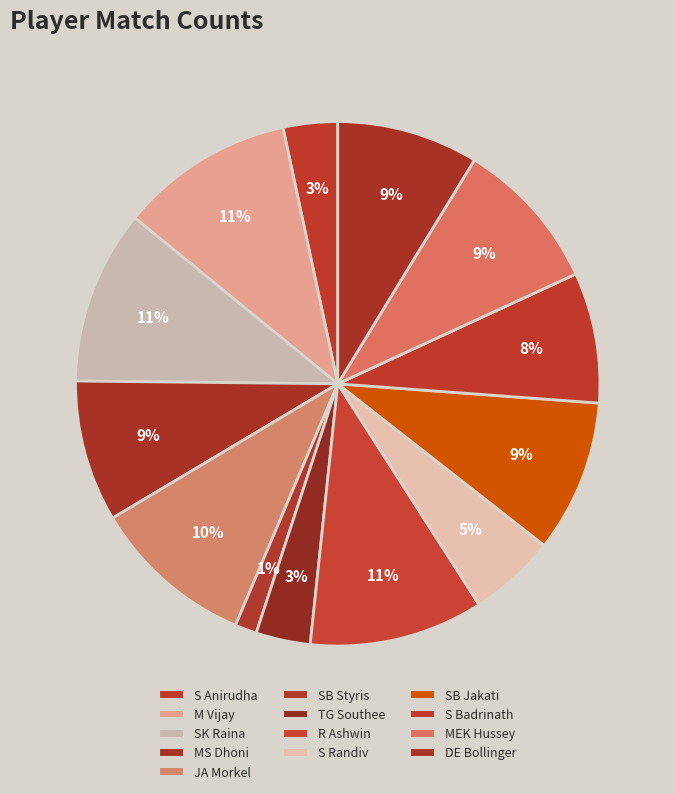

Between JA Morkel and DE Bollinger, which is larger?

JA Morkel